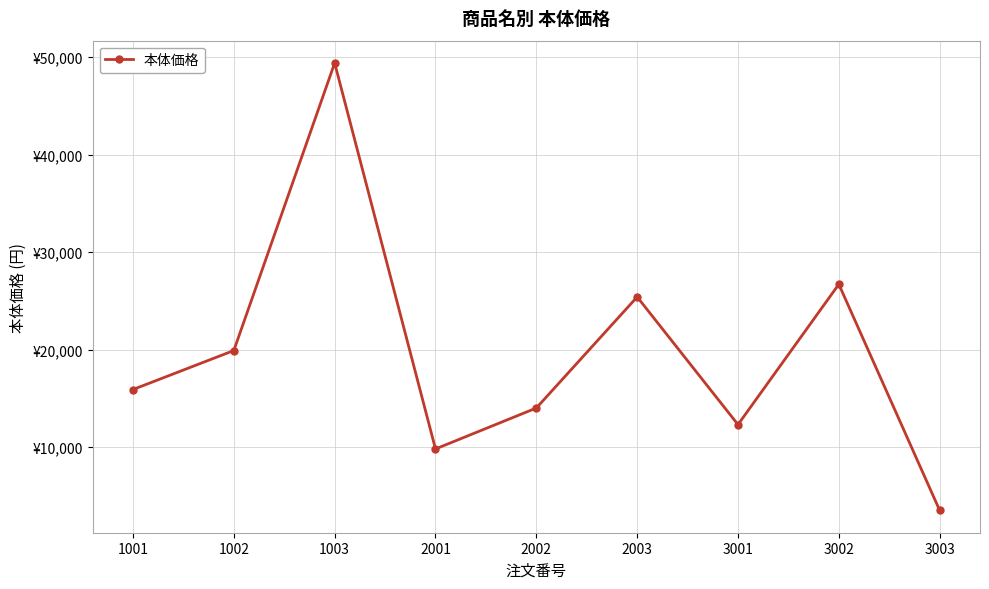

Reading right to left, list all the values displayed in this chart.

3003=3500	3002=26700	3001=12300	2003=25400	2002=14000	2001=9800	1003=49400	1002=19900	1001=15900